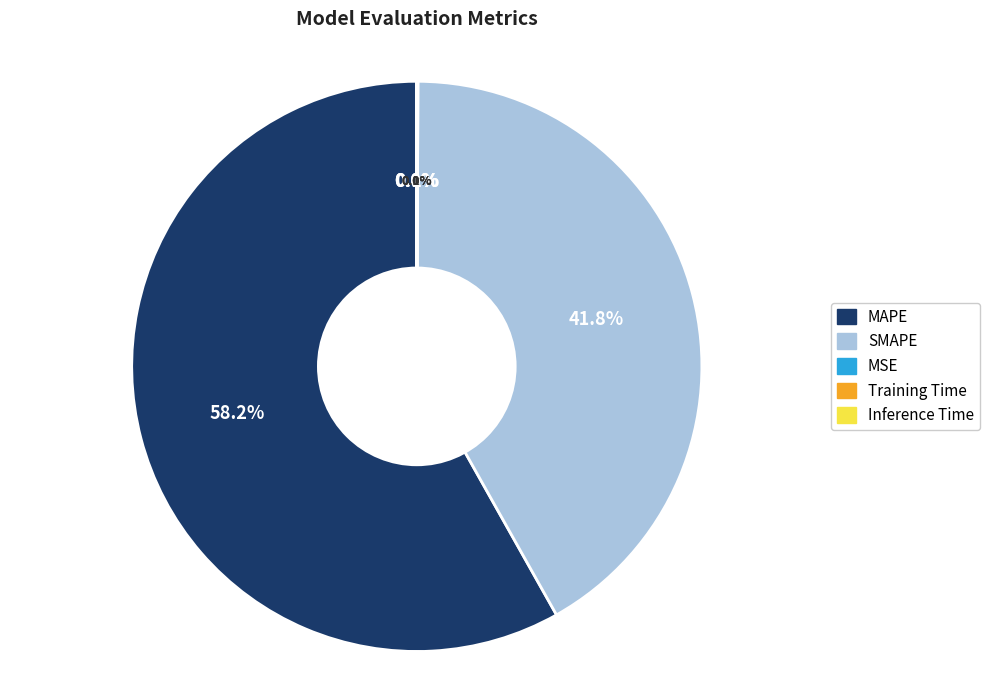

Between Inference Time and MAPE, which is larger?

MAPE